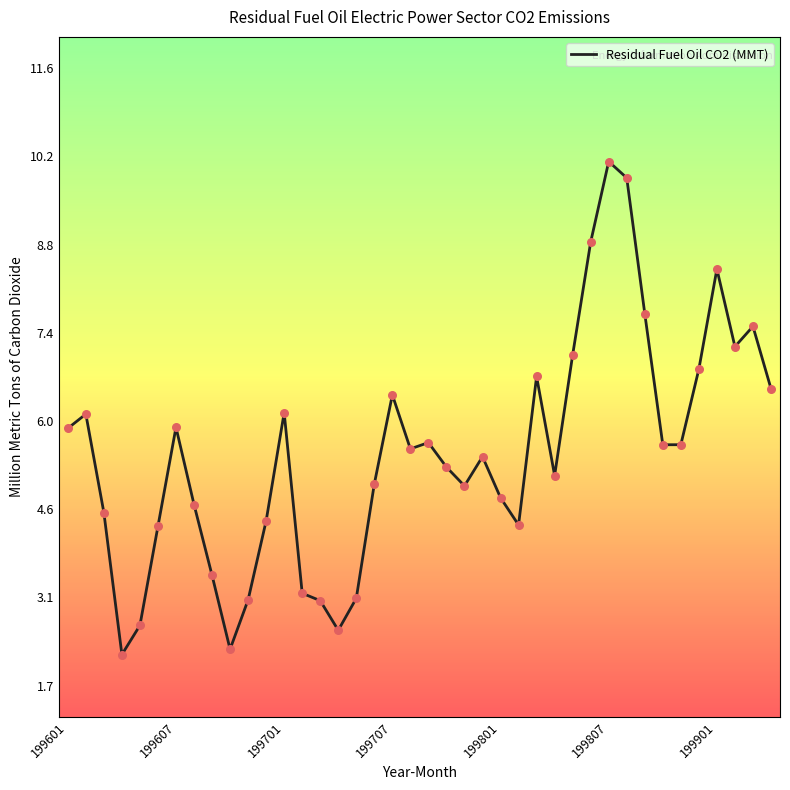

What is the minimum value shown in the chart?

2.2